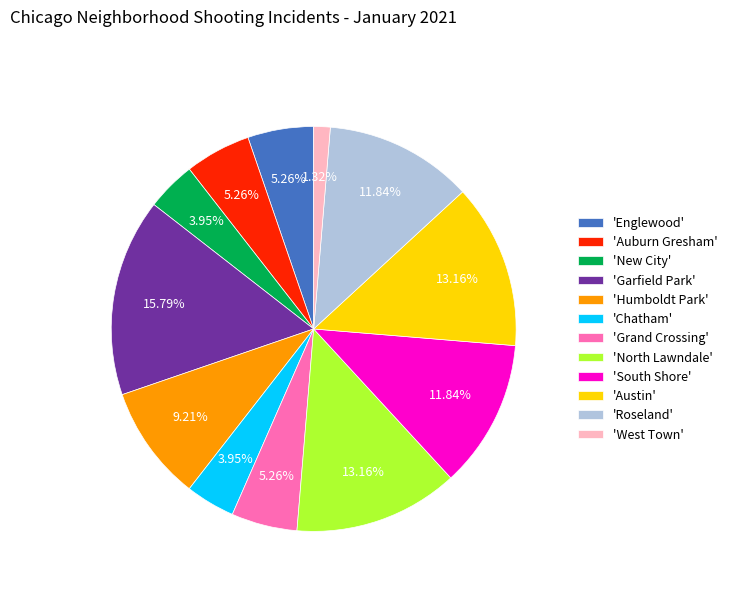

How many slices are in this pie chart?

12